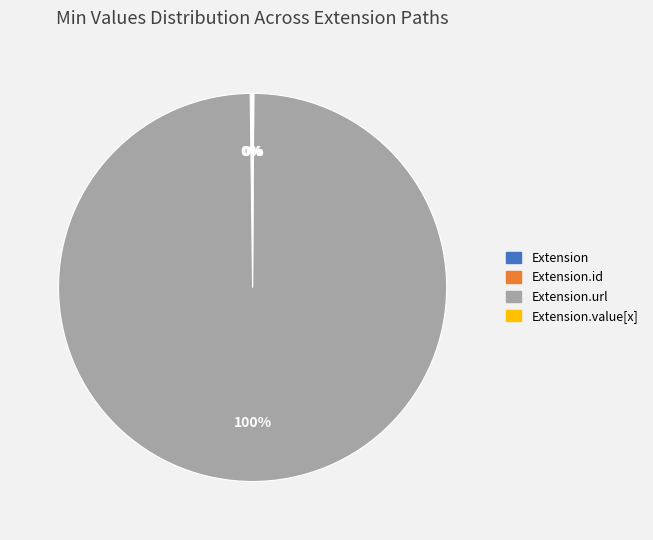

To the nearest percent, what is the average slice percentage?

25%